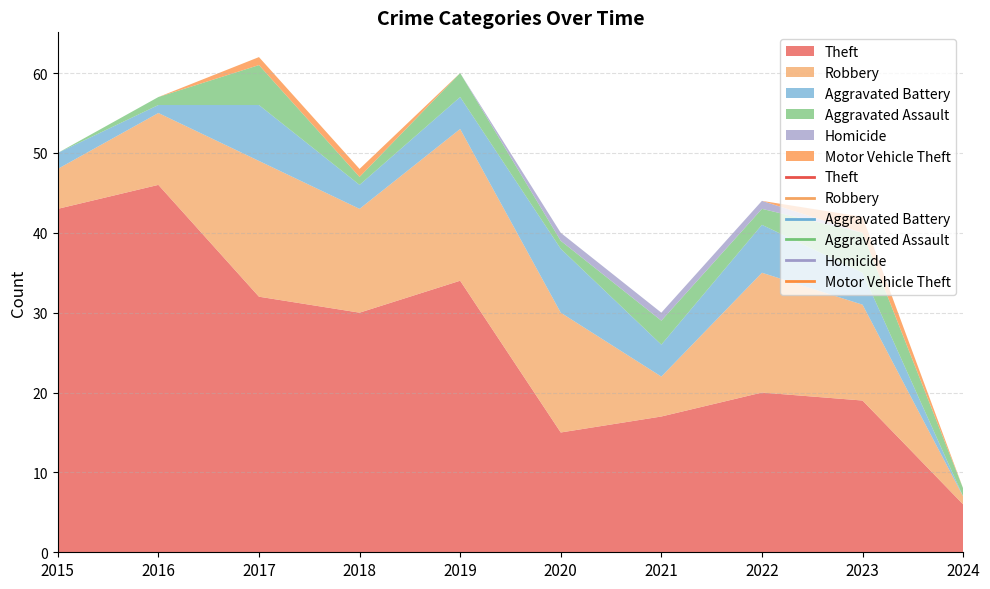

Which has a higher value, 2017 or 2021?

2017